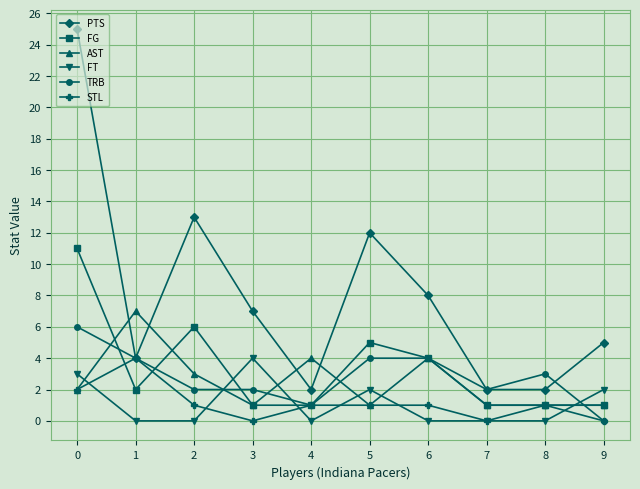

Between 1 and 7, which series saw the biggest shift?

AST